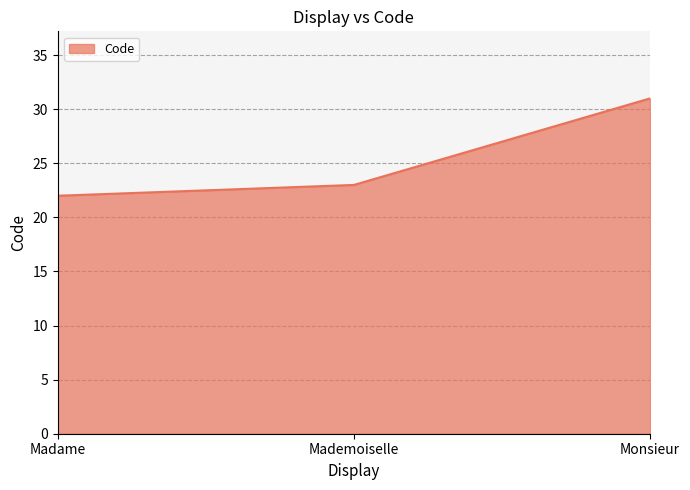

What is the sum of the values at Mademoiselle and Monsieur?

54